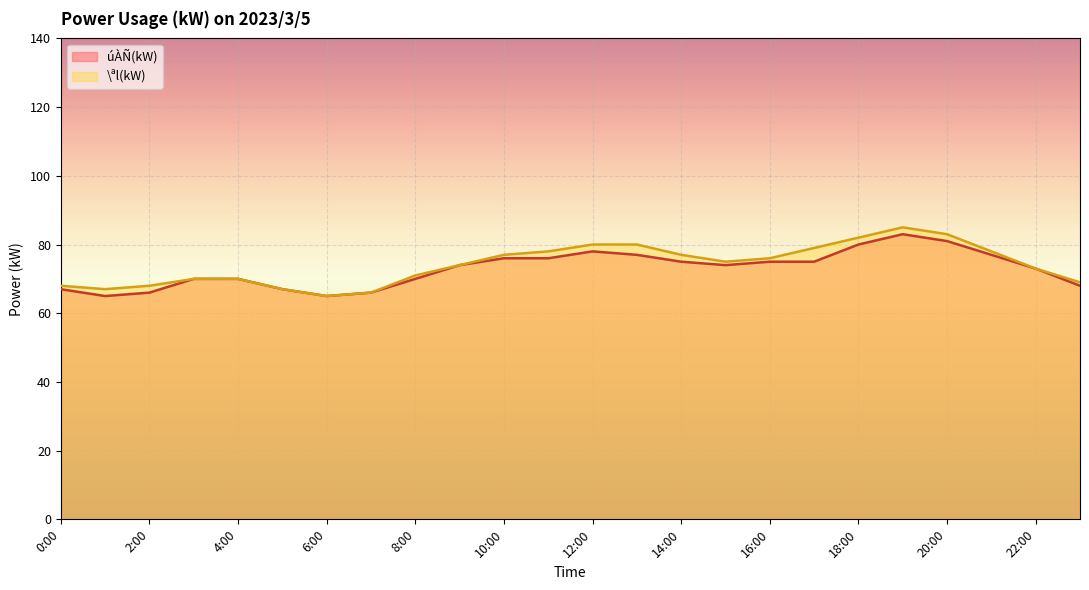

What is the minimum value shown in the chart?

65